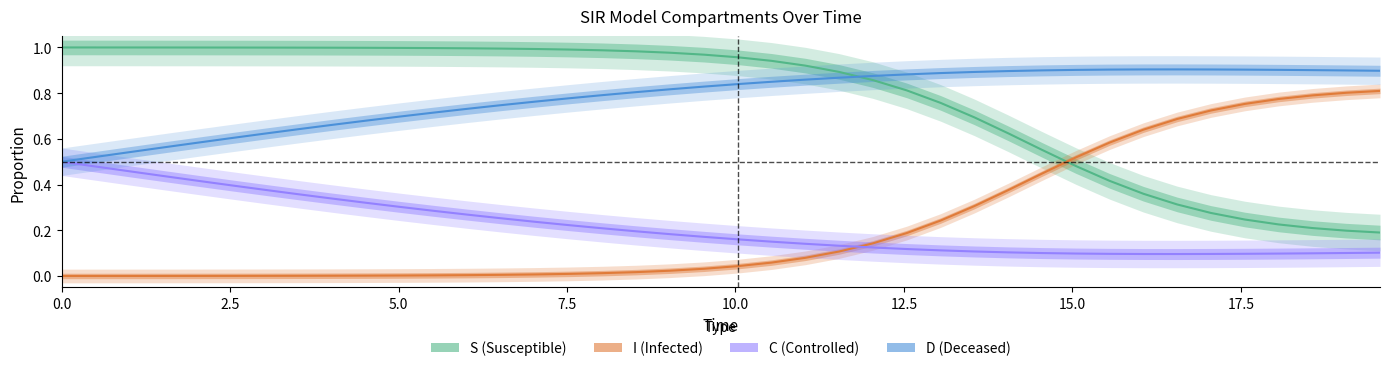

Which series has the widest spread of values?

S